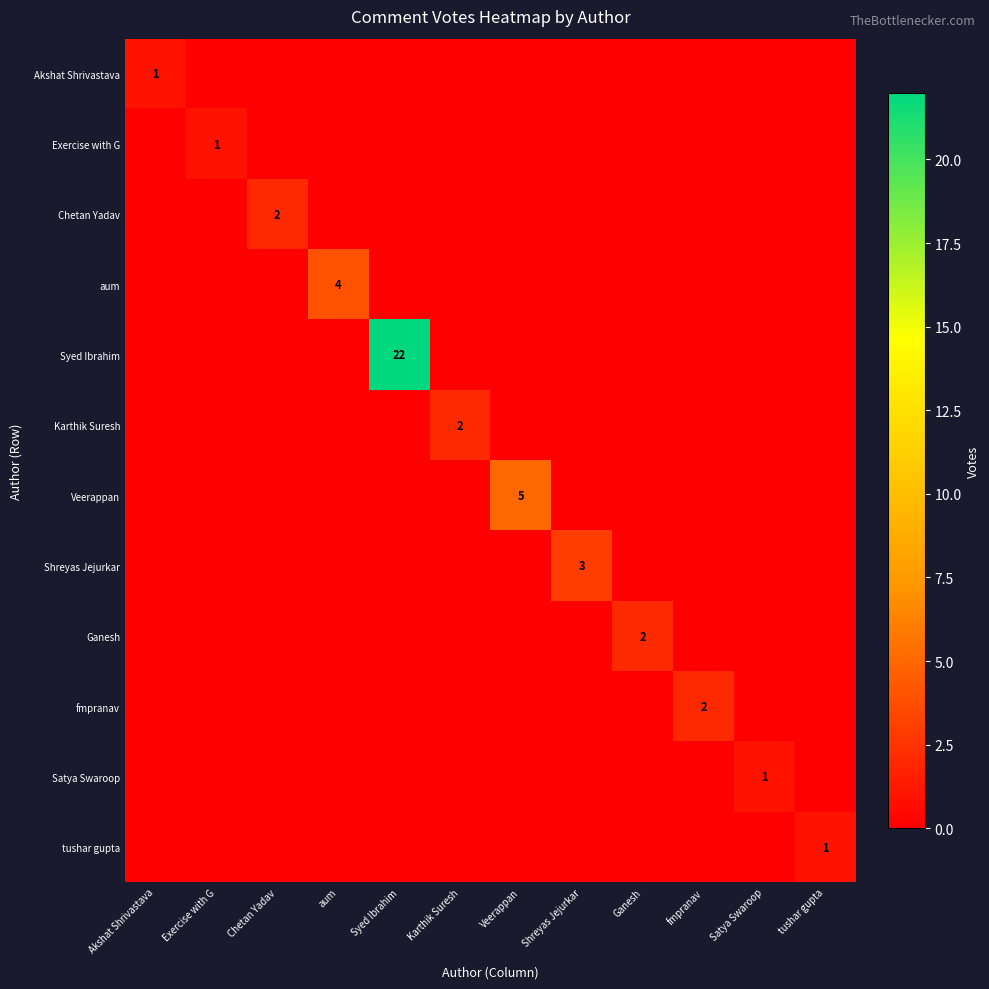

Count the Exercise with G values in the range 0 to 1.

12